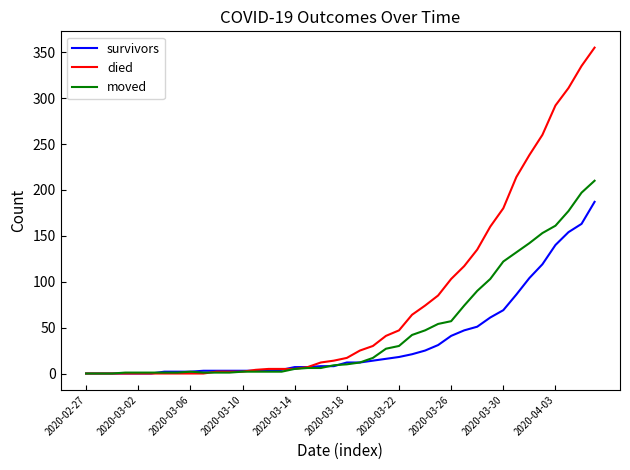

Which series has the widest spread of values?

died